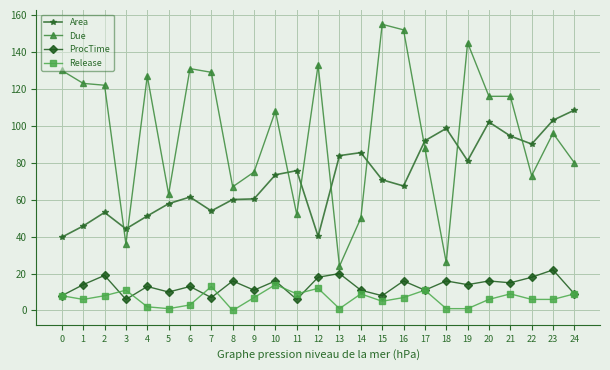

Is it true that ProcTime equals 16.0 at 5?

False